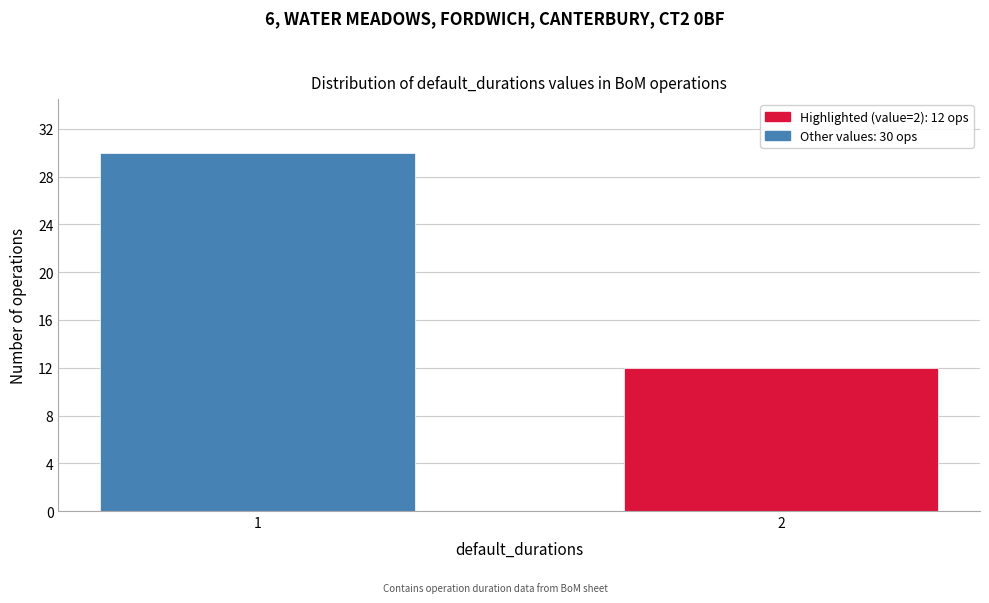

Reading left to right, extract all data points from this chart.

30	12